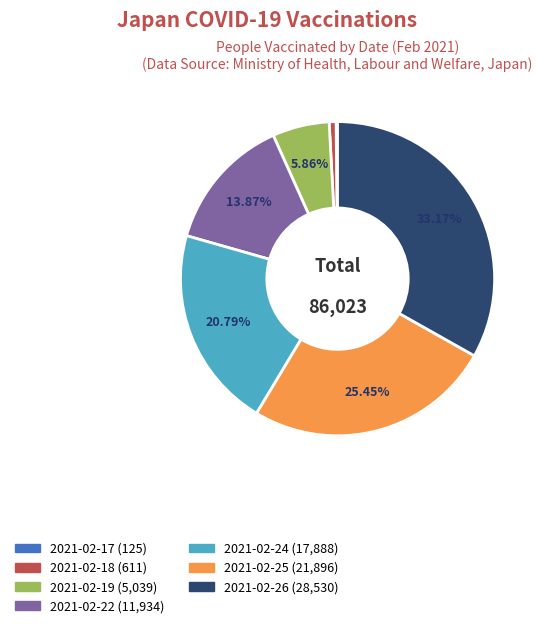

To the nearest percent, what percentage of the pie is 2021-02-24?

21%